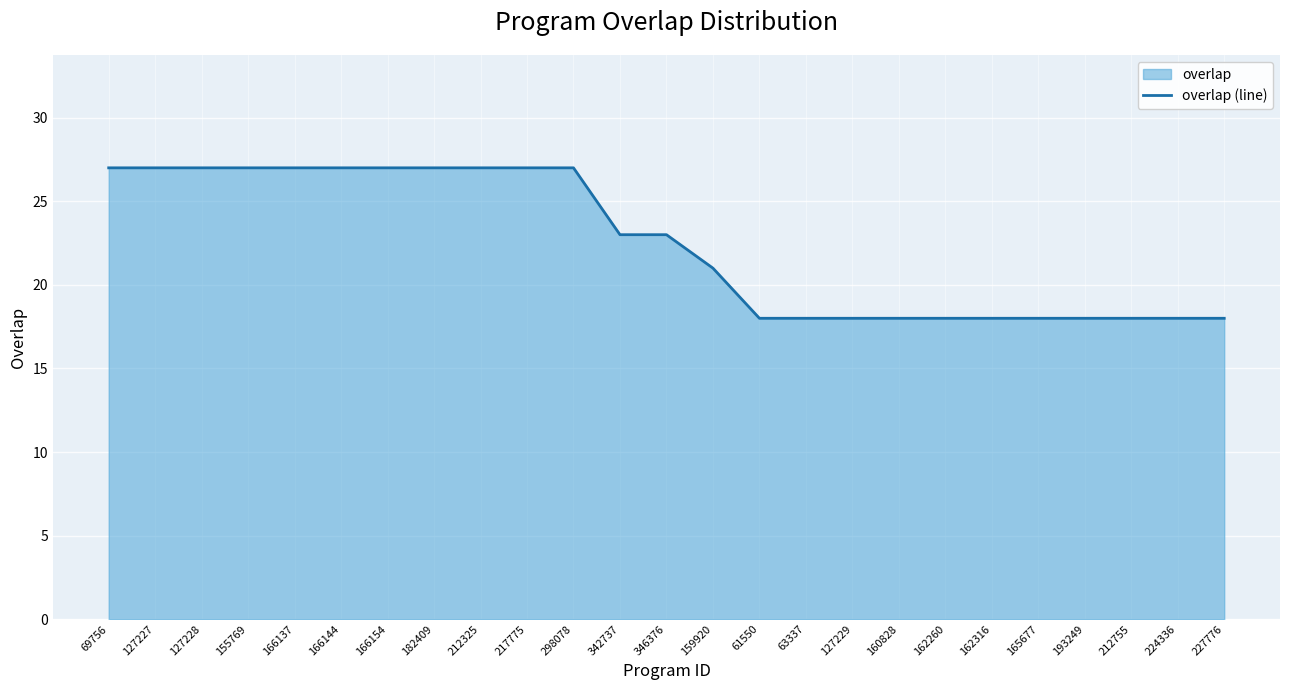

What is the label of the 6th point from the right?

162316